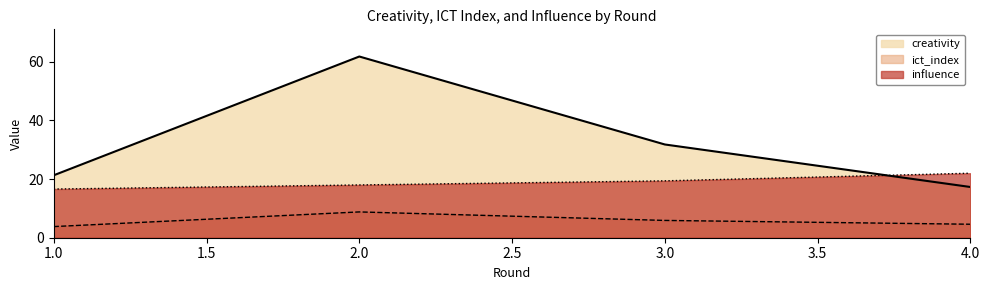

What is the value of the influence point at the 4th from the left?

22.0